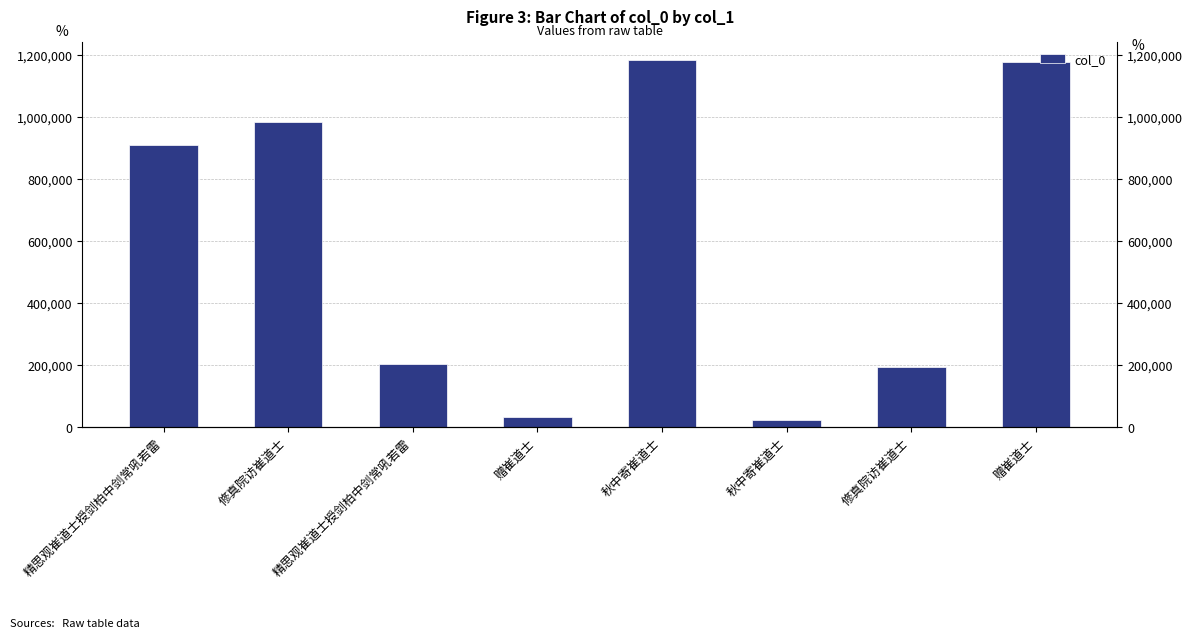

List the labels in order of value, largest first.

秋中寄崔道士, 赠崔道士, 修真院访崔道士, 精思观崔道士授剑柏中剑常吼若雷, 精思观崔道士授剑柏中剑常吼若雷, 修真院访崔道士, 赠崔道士, 秋中寄崔道士